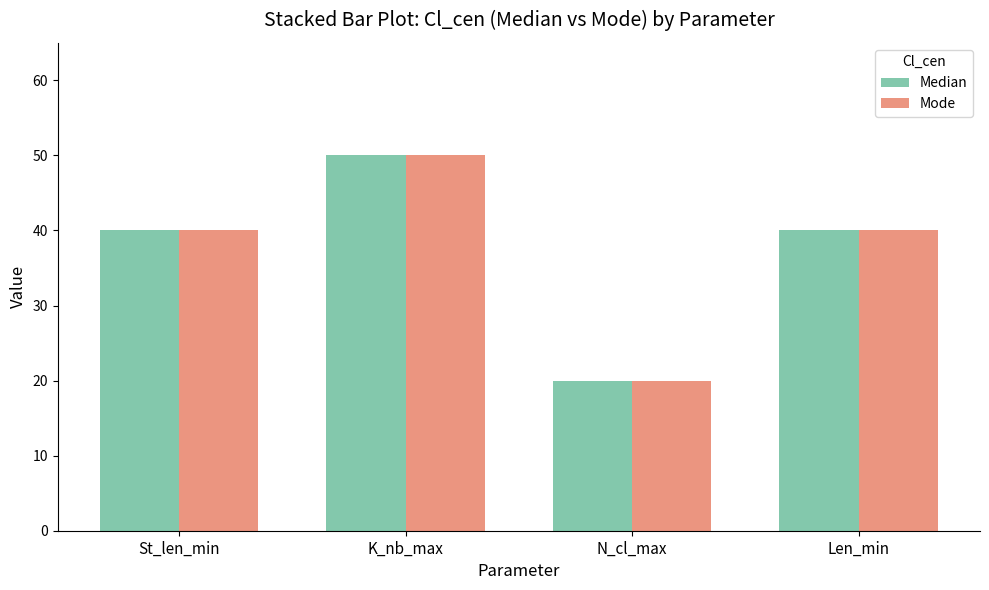

Is the value of Median at Len_min greater than the value of Mode at N_cl_max?

Yes